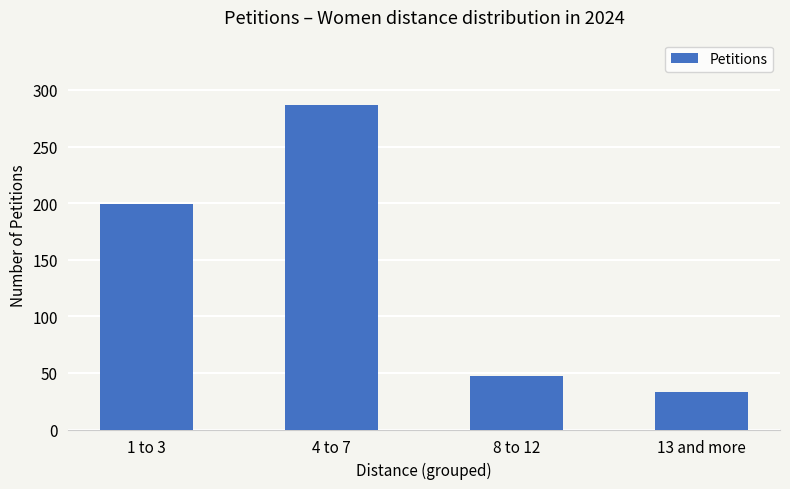

Reading left to right, list all the values displayed in this chart.

1 to 3=199	4 to 7=287	8 to 12=47	13 and more=33